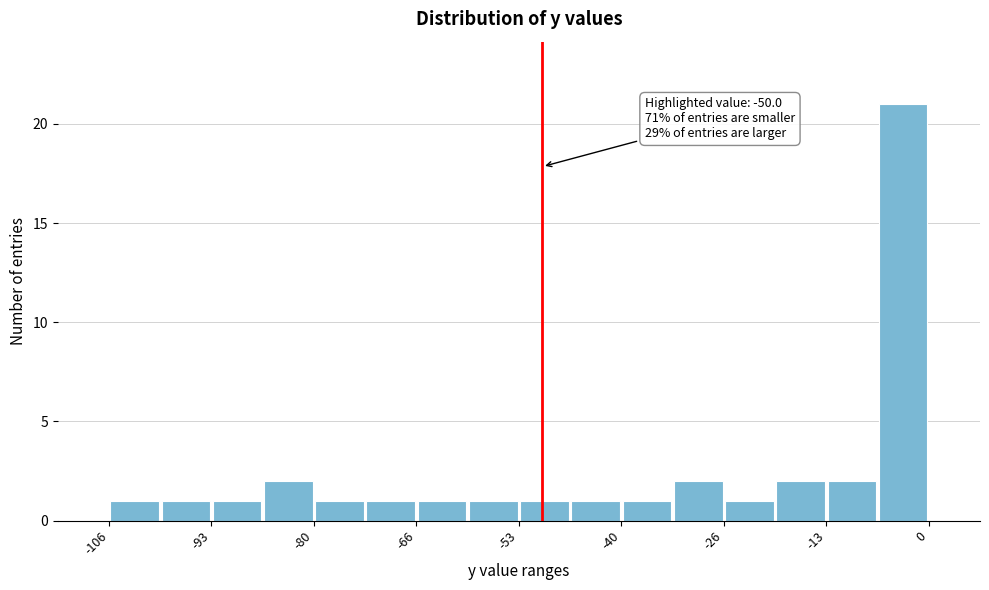

Around what value on the x-axis is the tallest bar? Give the approximate position of its centre, as read against the axis.

-4